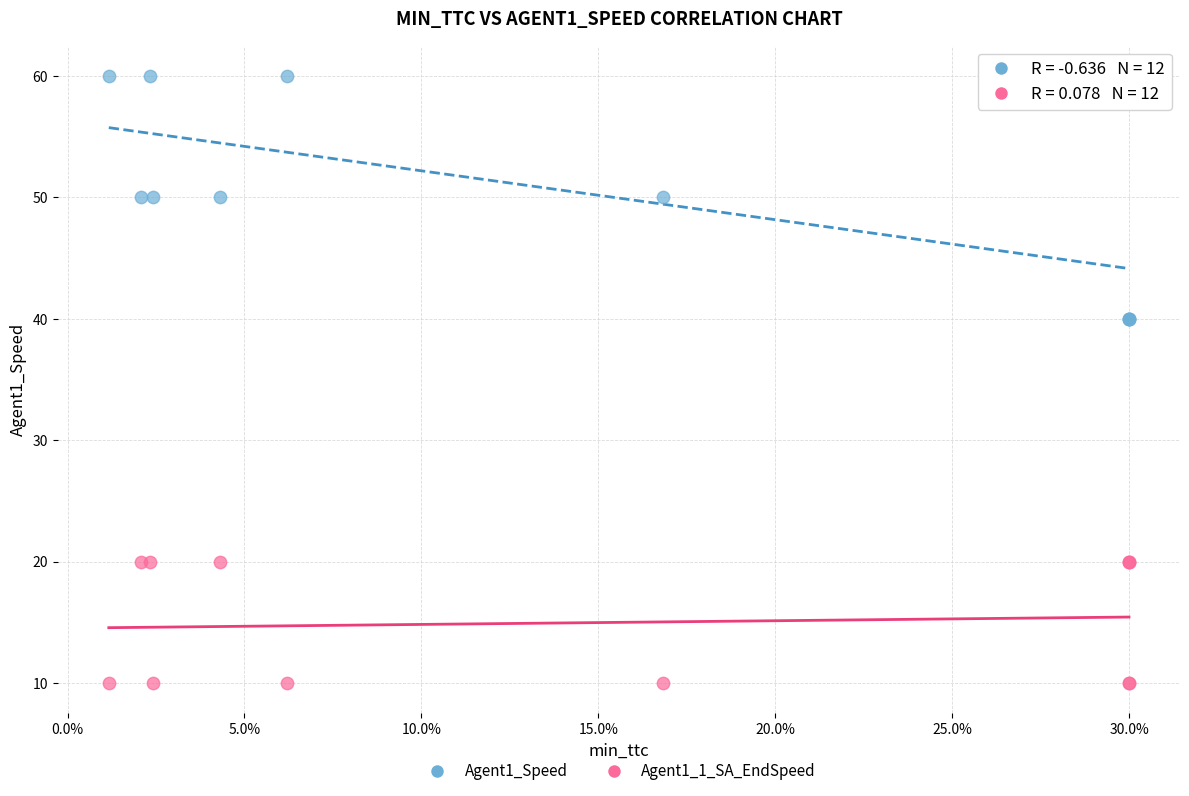

Which series has the widest spread of Y values?

Agent1_Speed